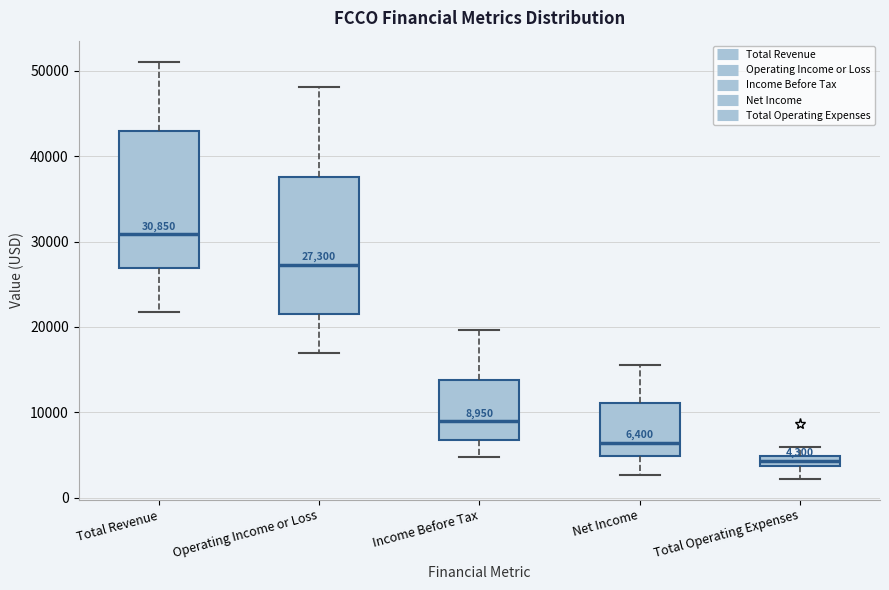

Which box has the lowest median line?

Total Operating Expenses